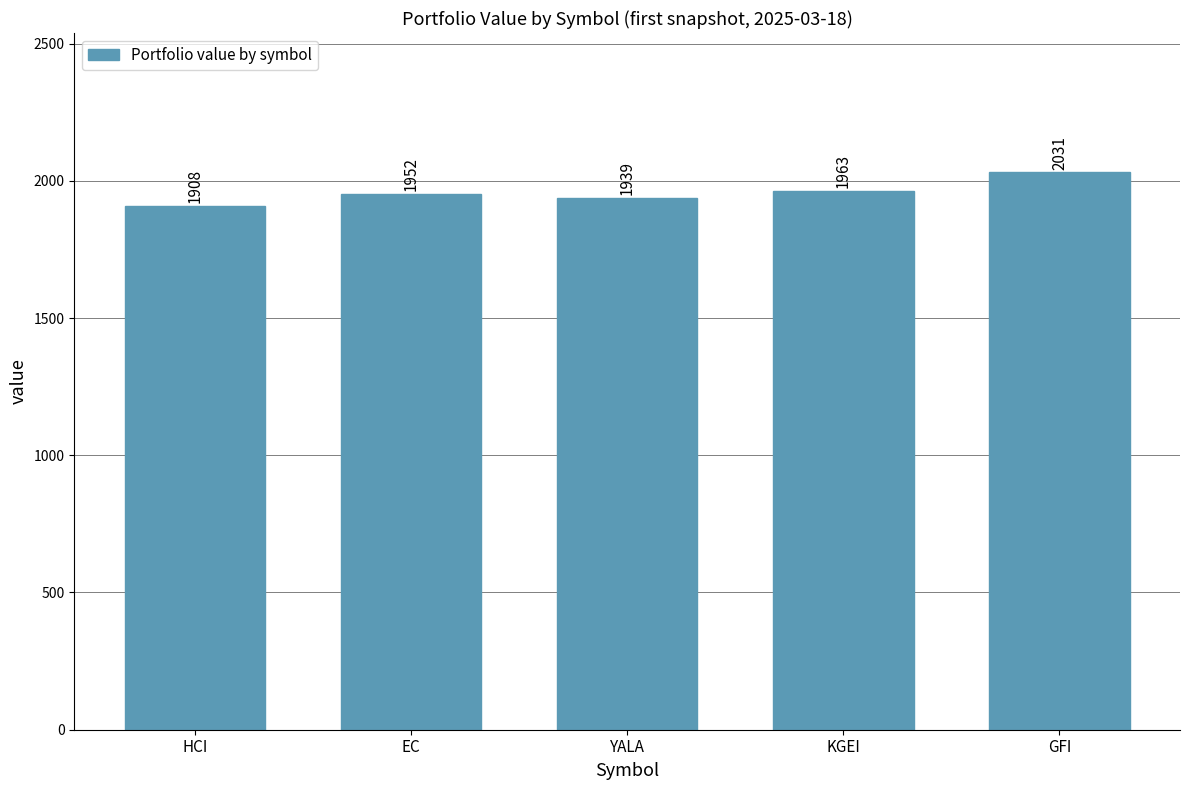

Where is the data nearest to the value 1969?

KGEI